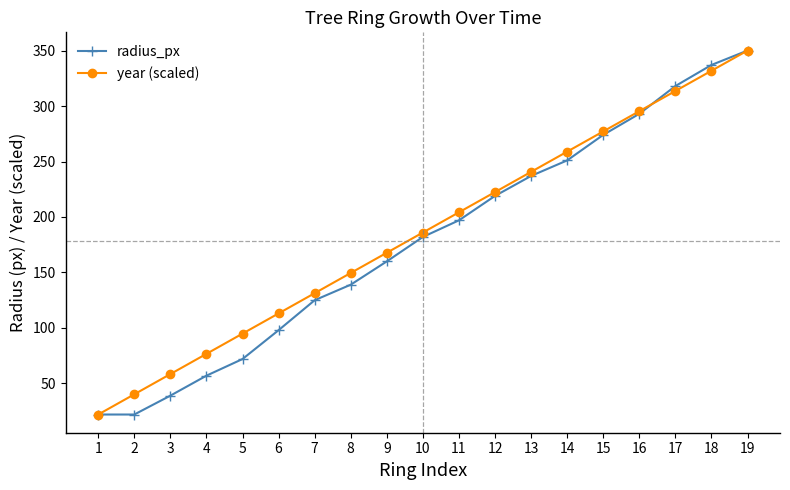

What is the difference between the highest and lowest values at 10?

4.0